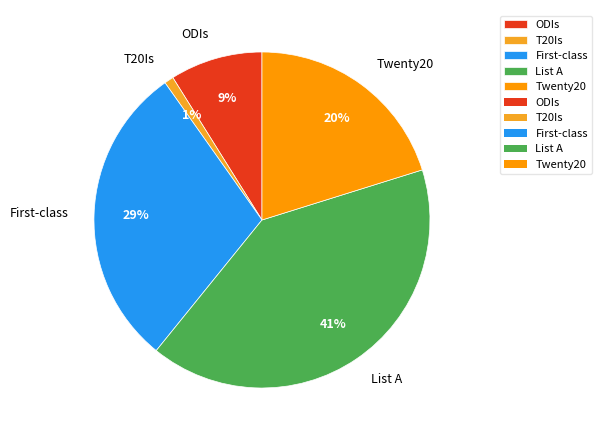

How many slices are in this pie chart?

5